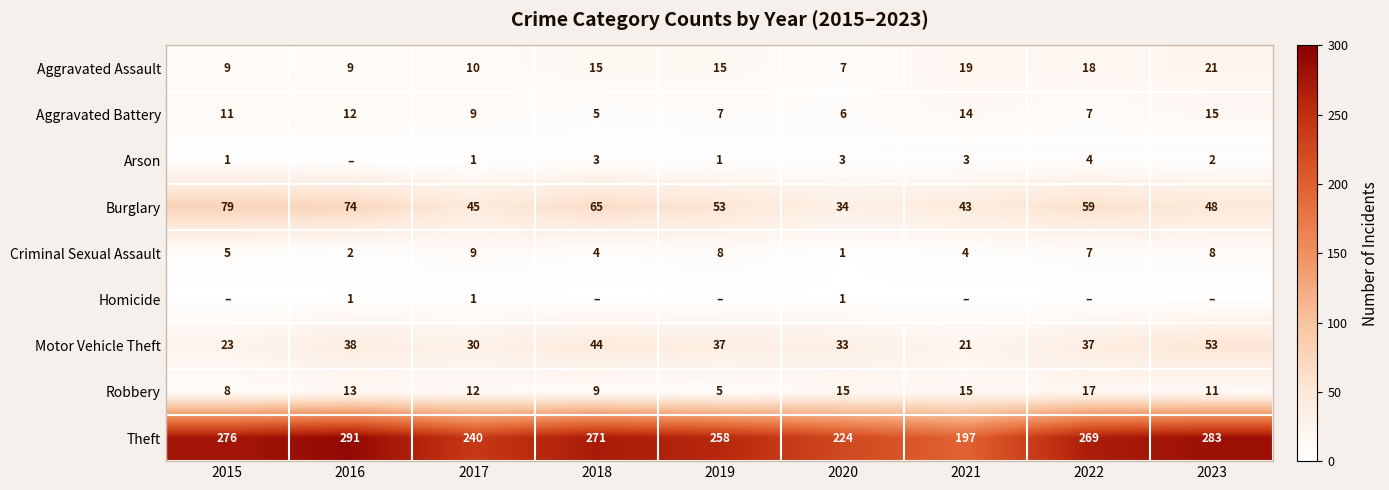

What is the difference between the highest and lowest values at 2017?

239